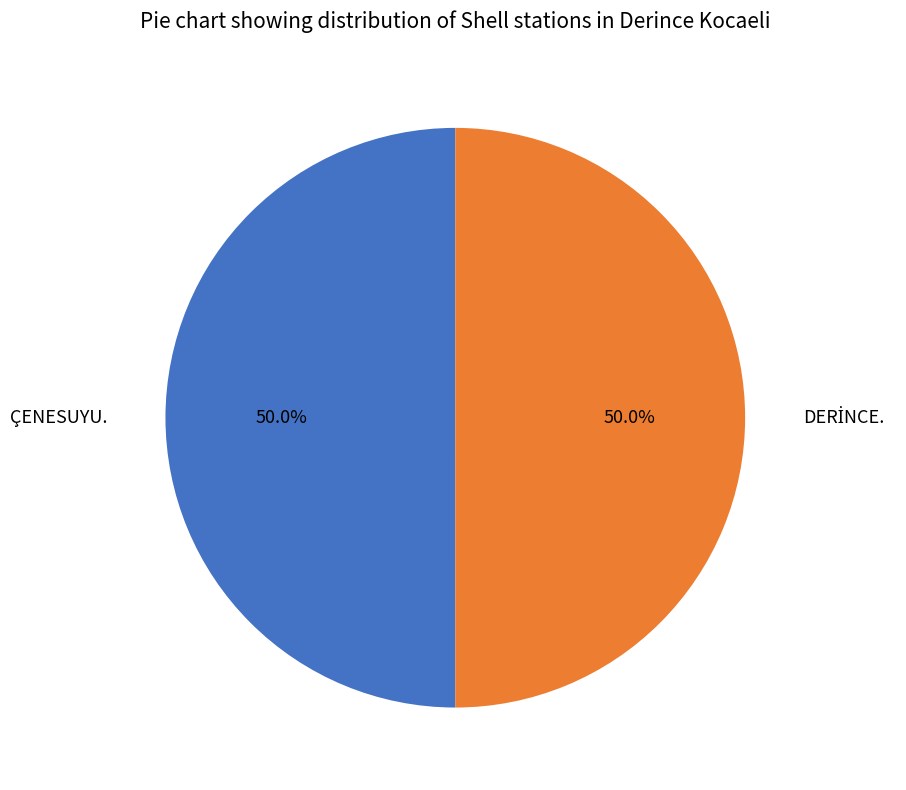

How much of the chart is everything except ÇENESUYU.?

50.0%